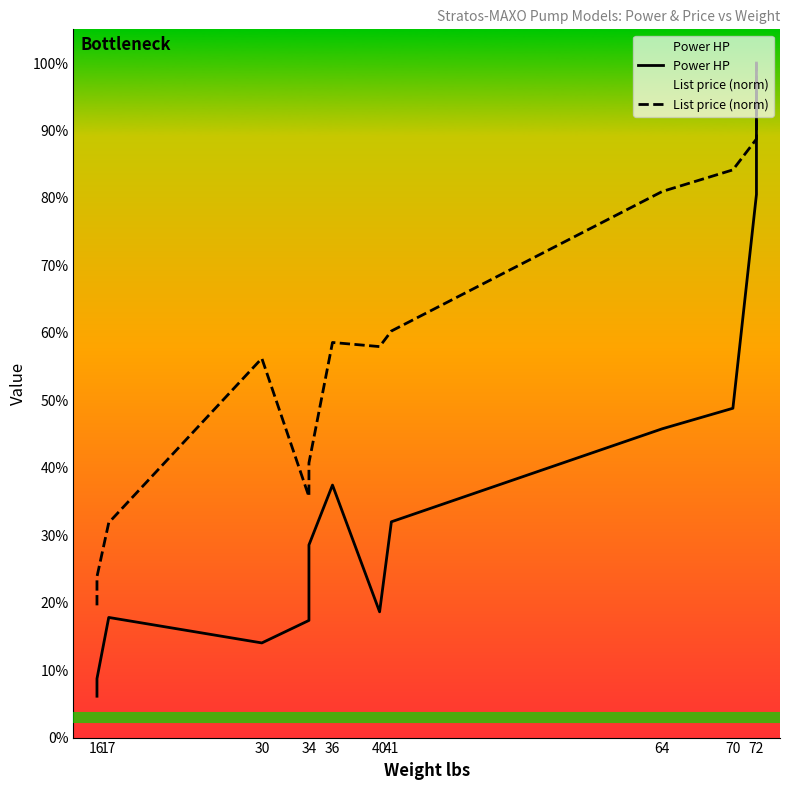

What position from the right is 16?

14